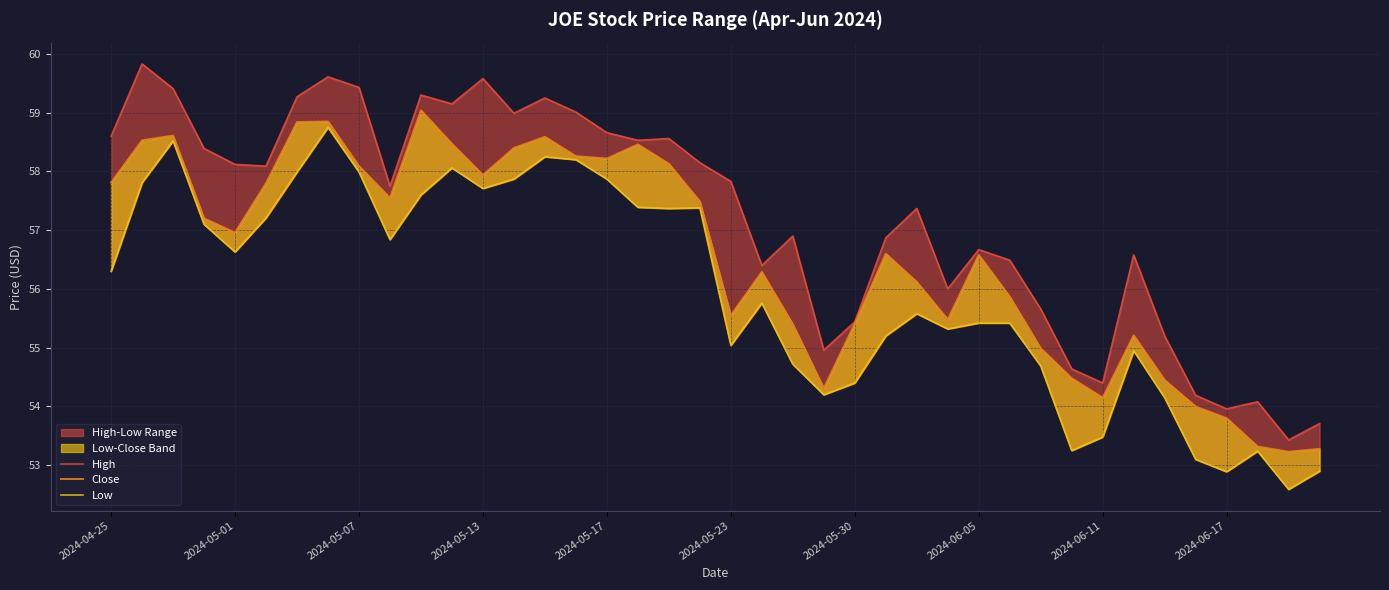

How many lines are shown in the chart?

3